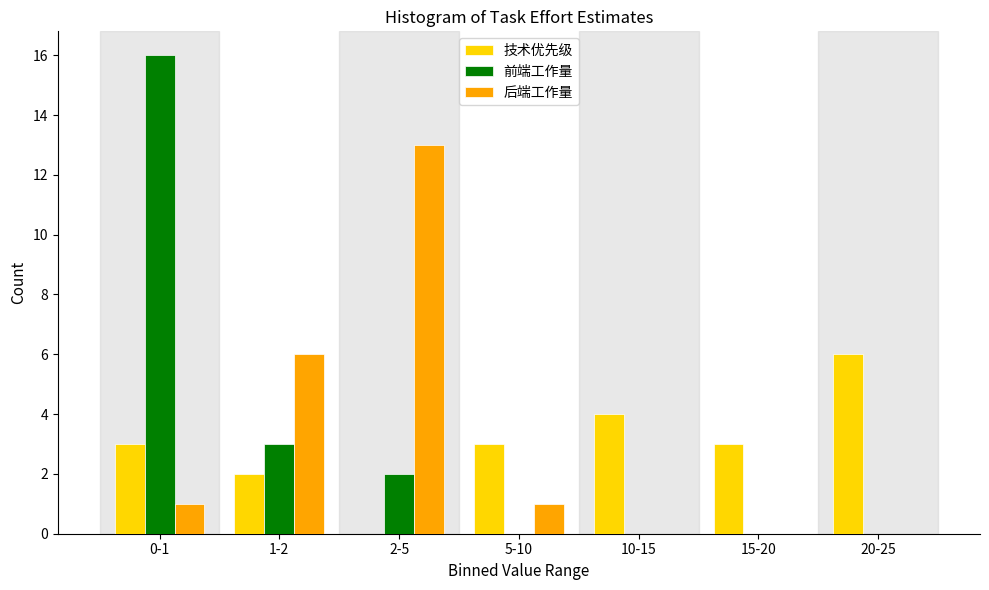

Reading left to right, transcribe all the data shown in this chart.

技术优先级: 0-1=3	1-2=2	2-5=0	5-10=3	10-15=4	15-20=3	20-25=6
前端工作量: 0-1=16	1-2=3	2-5=2	5-10=0	10-15=0	15-20=0	20-25=0
后端工作量: 0-1=1	1-2=6	2-5=13	5-10=1	10-15=0	15-20=0	20-25=0